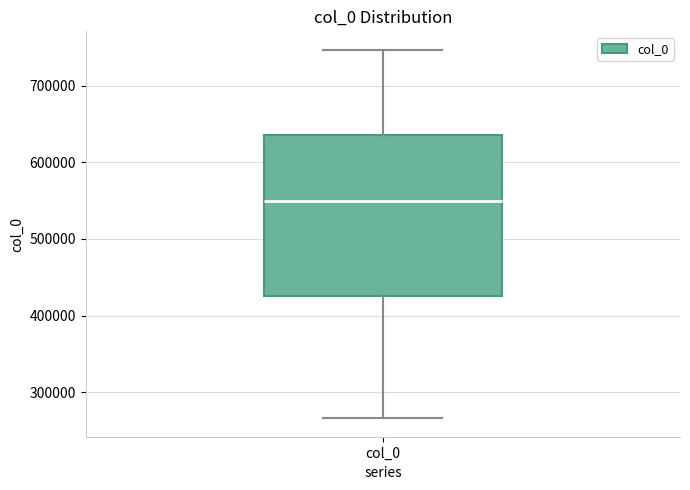

Read this box plot against the y-axis: the position of the median line, the range covered by the box, and the ends of both whiskers. The values are not printed on the chart, so give them approximately, as read against the axis.

median 550000, box 430000 to 640000, whiskers 270000 to 750000